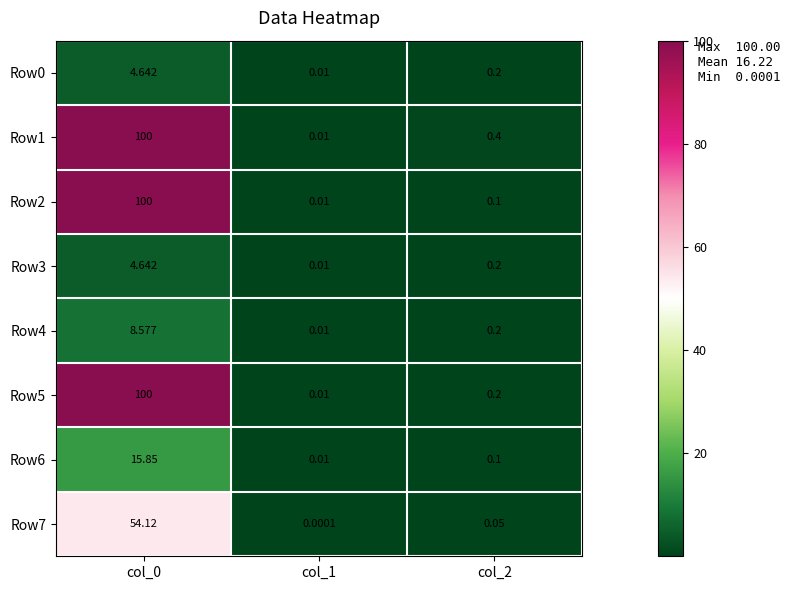

At how many categories does at least one series exceed 24?

1